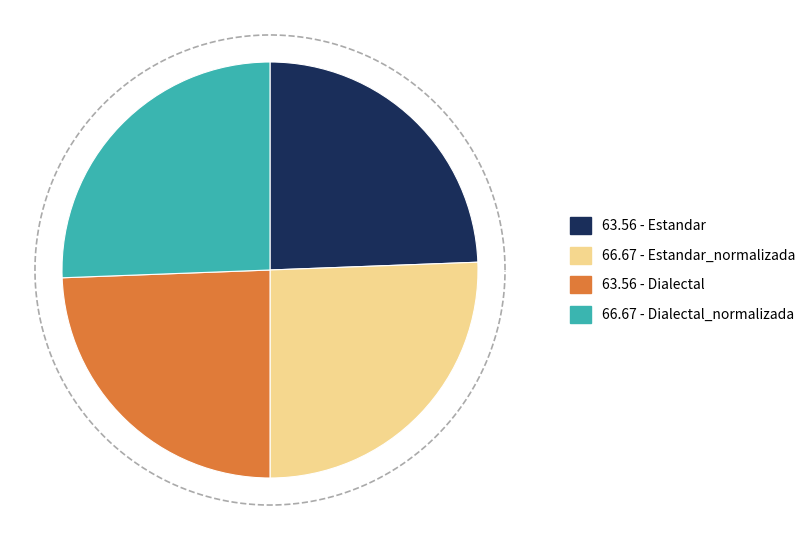

True or false: Dialectal accounts for 24% of the total.

True